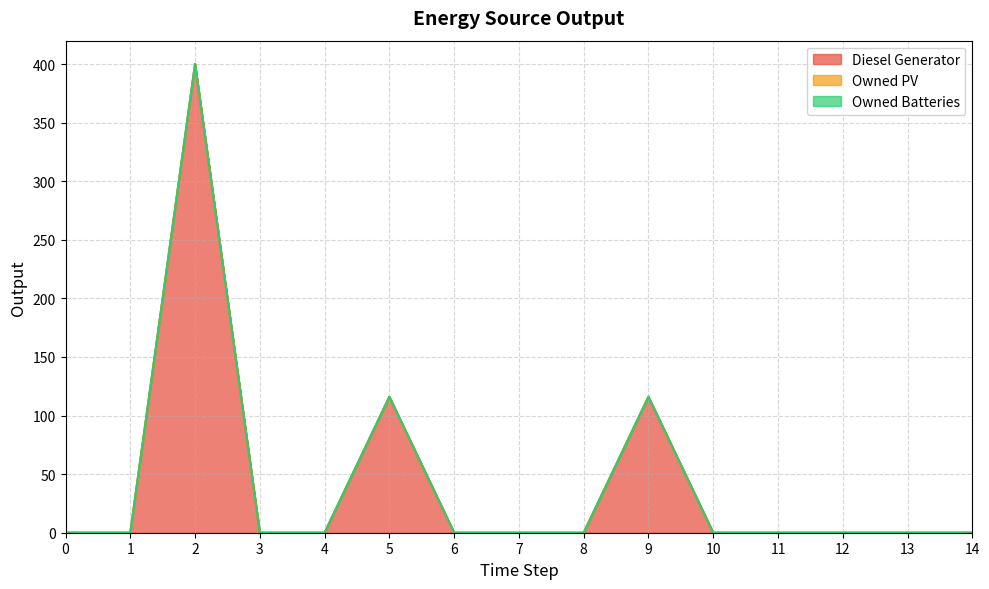

List the series in order of their peak value, lowest first.

Owned PV, Owned Batteries, Diesel Generator